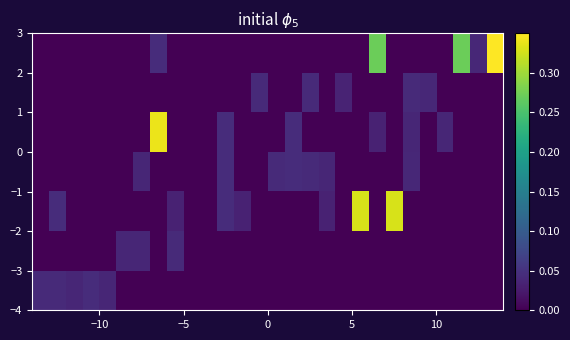

Count the number of categories in the chart.

28